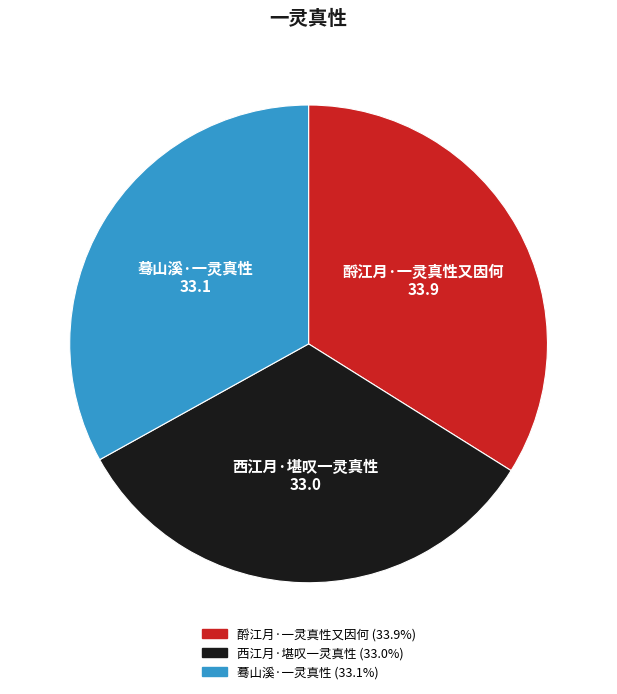

Do 西江月·堪叹一灵真性 and 酹江月·一灵真性又因何 together represent more than half of the pie?

Yes